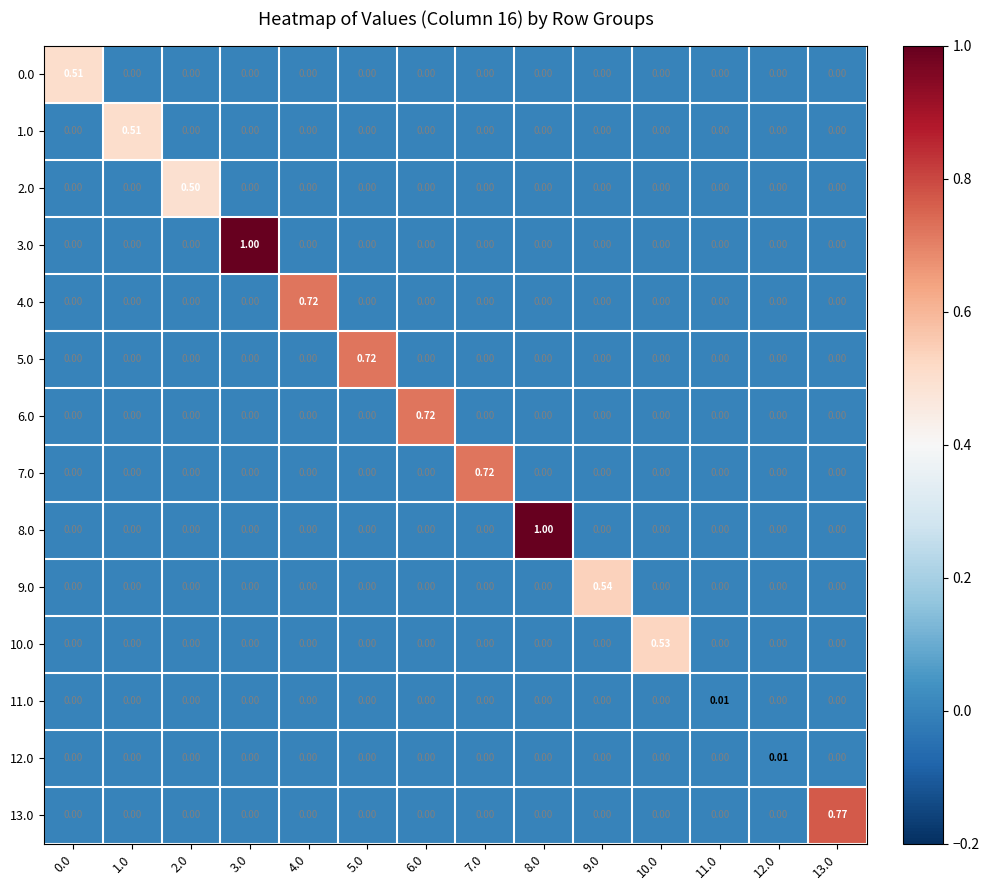

Reading left to right, what are all the values shown in this chart?

0.0: 0.0=0.5	1.0=0.0	2.0=0.0	3.0=0.0	4.0=0.0	5.0=0.0	6.0=0.0	7.0=0.0	8.0=0.0	9.0=0.0	10.0=0.0	11.0=0.0	12.0=0.0	13.0=0.0
1.0: 0.0=0.0	1.0=0.5	2.0=0.0	3.0=0.0	4.0=0.0	5.0=0.0	6.0=0.0	7.0=0.0	8.0=0.0	9.0=0.0	10.0=0.0	11.0=0.0	12.0=0.0	13.0=0.0
2.0: 0.0=0.0	1.0=0.0	2.0=0.5	3.0=0.0	4.0=0.0	5.0=0.0	6.0=0.0	7.0=0.0	8.0=0.0	9.0=0.0	10.0=0.0	11.0=0.0	12.0=0.0	13.0=0.0
3.0: 0.0=0.0	1.0=0.0	2.0=0.0	3.0=1.0	4.0=0.0	5.0=0.0	6.0=0.0	7.0=0.0	8.0=0.0	9.0=0.0	10.0=0.0	11.0=0.0	12.0=0.0	13.0=0.0
4.0: 0.0=0.0	1.0=0.0	2.0=0.0	3.0=0.0	4.0=0.7	5.0=0.0	6.0=0.0	7.0=0.0	8.0=0.0	9.0=0.0	10.0=0.0	11.0=0.0	12.0=0.0	13.0=0.0
5.0: 0.0=0.0	1.0=0.0	2.0=0.0	3.0=0.0	4.0=0.0	5.0=0.7	6.0=0.0	7.0=0.0	8.0=0.0	9.0=0.0	10.0=0.0	11.0=0.0	12.0=0.0	13.0=0.0
6.0: 0.0=0.0	1.0=0.0	2.0=0.0	3.0=0.0	4.0=0.0	5.0=0.0	6.0=0.7	7.0=0.0	8.0=0.0	9.0=0.0	10.0=0.0	11.0=0.0	12.0=0.0	13.0=0.0
7.0: 0.0=0.0	1.0=0.0	2.0=0.0	3.0=0.0	4.0=0.0	5.0=0.0	6.0=0.0	7.0=0.7	8.0=0.0	9.0=0.0	10.0=0.0	11.0=0.0	12.0=0.0	13.0=0.0
8.0: 0.0=0.0	1.0=0.0	2.0=0.0	3.0=0.0	4.0=0.0	5.0=0.0	6.0=0.0	7.0=0.0	8.0=1.0	9.0=0.0	10.0=0.0	11.0=0.0	12.0=0.0	13.0=0.0
9.0: 0.0=0.0	1.0=0.0	2.0=0.0	3.0=0.0	4.0=0.0	5.0=0.0	6.0=0.0	7.0=0.0	8.0=0.0	9.0=0.5	10.0=0.0	11.0=0.0	12.0=0.0	13.0=0.0
10.0: 0.0=0.0	1.0=0.0	2.0=0.0	3.0=0.0	4.0=0.0	5.0=0.0	6.0=0.0	7.0=0.0	8.0=0.0	9.0=0.0	10.0=0.5	11.0=0.0	12.0=0.0	13.0=0.0
11.0: 0.0=0.0	1.0=0.0	2.0=0.0	3.0=0.0	4.0=0.0	5.0=0.0	6.0=0.0	7.0=0.0	8.0=0.0	9.0=0.0	10.0=0.0	11.0=0.0	12.0=0.0	13.0=0.0
12.0: 0.0=0.0	1.0=0.0	2.0=0.0	3.0=0.0	4.0=0.0	5.0=0.0	6.0=0.0	7.0=0.0	8.0=0.0	9.0=0.0	10.0=0.0	11.0=0.0	12.0=0.0	13.0=0.0
13.0: 0.0=0.0	1.0=0.0	2.0=0.0	3.0=0.0	4.0=0.0	5.0=0.0	6.0=0.0	7.0=0.0	8.0=0.0	9.0=0.0	10.0=0.0	11.0=0.0	12.0=0.0	13.0=0.8